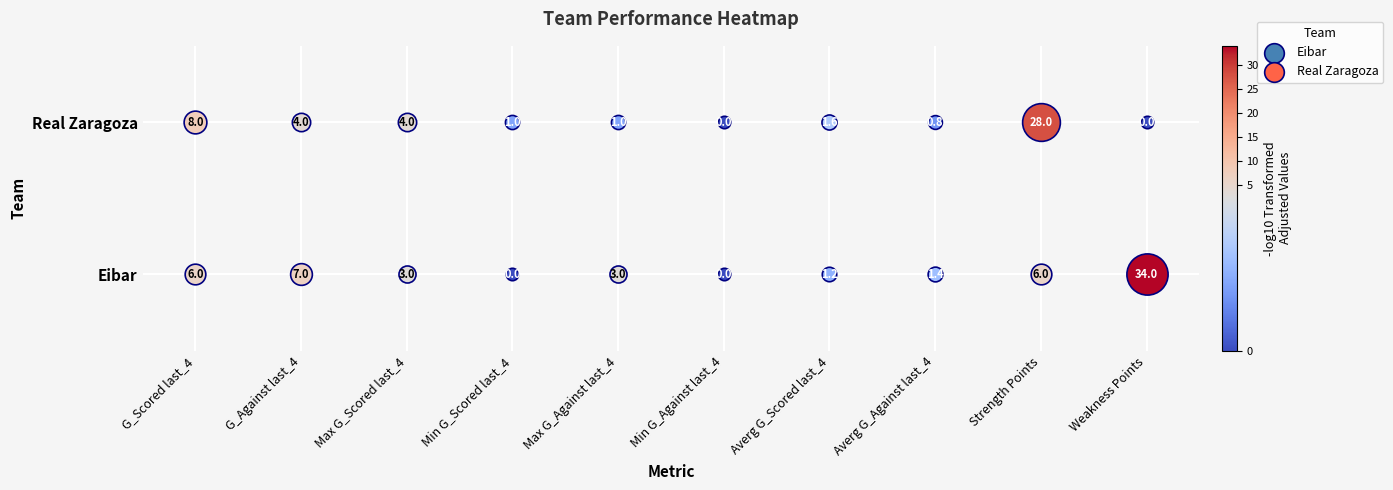

The Eibar series shows 1.2 at Averg G_Scored last_4. True or false?

True